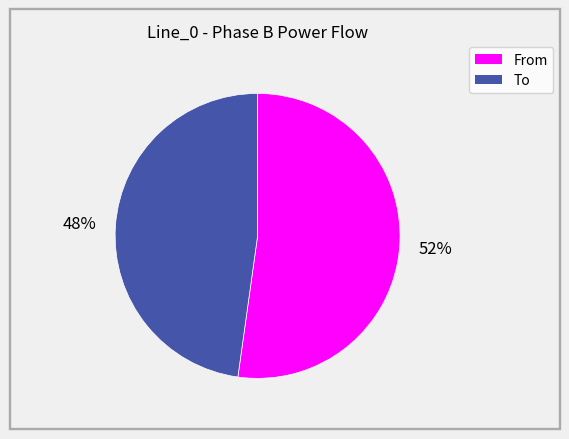

To the nearest percent, what is the difference between the largest and smallest slice percentages?

4%